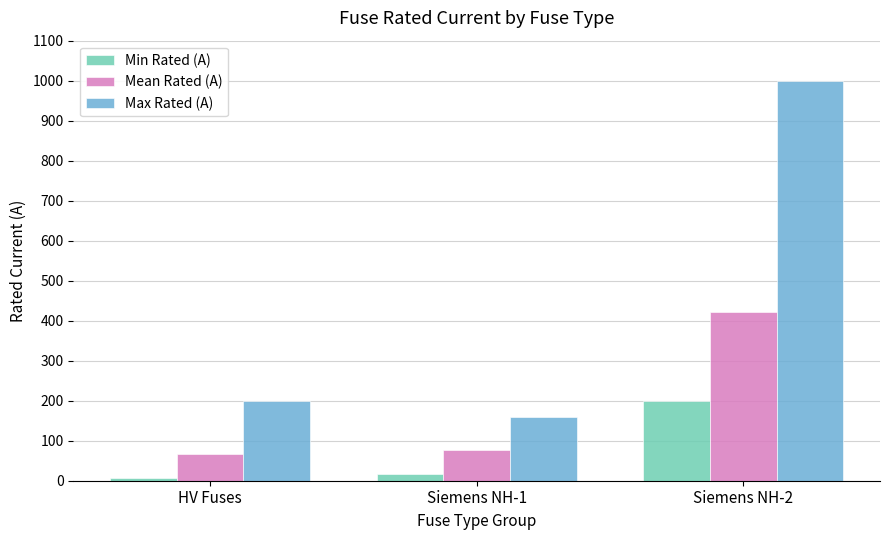

At which category is the sum across all series the highest?

Siemens NH-2